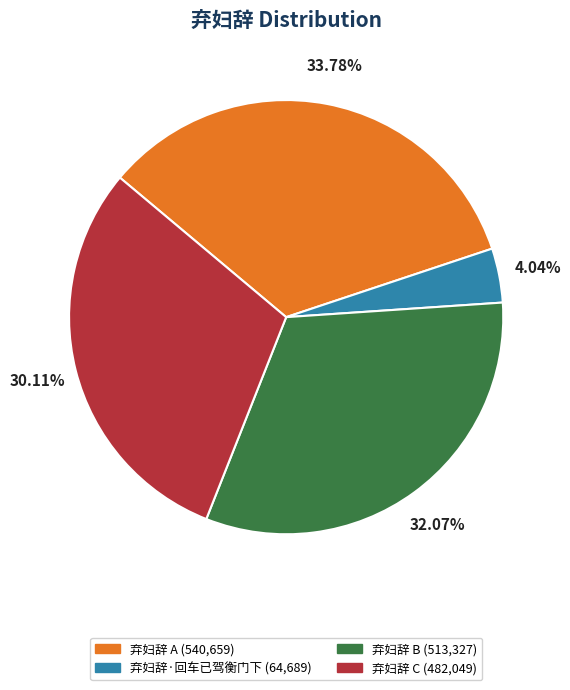

Is there any slice that represents more than half of the pie?

No